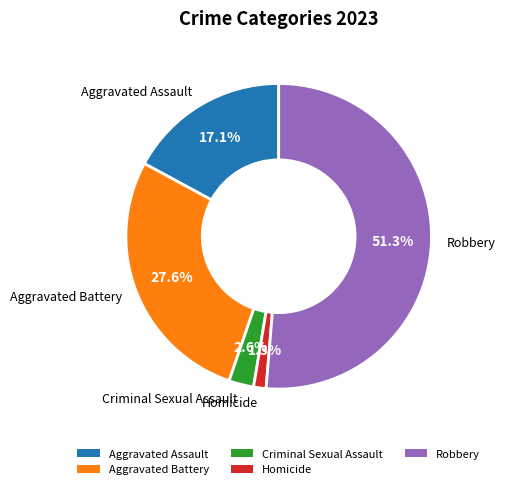

To the nearest percent, what portion does Criminal Sexual Assault represent?

3%